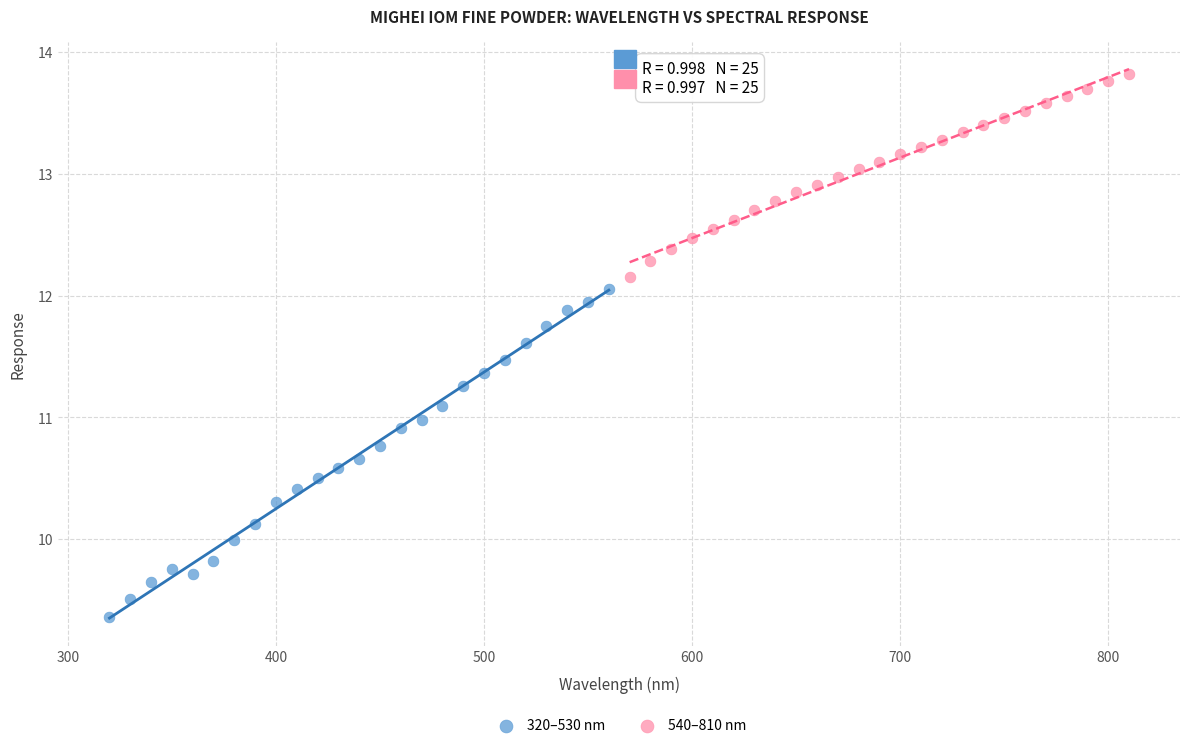

Which series contains the highest Y value?

540–810 nm